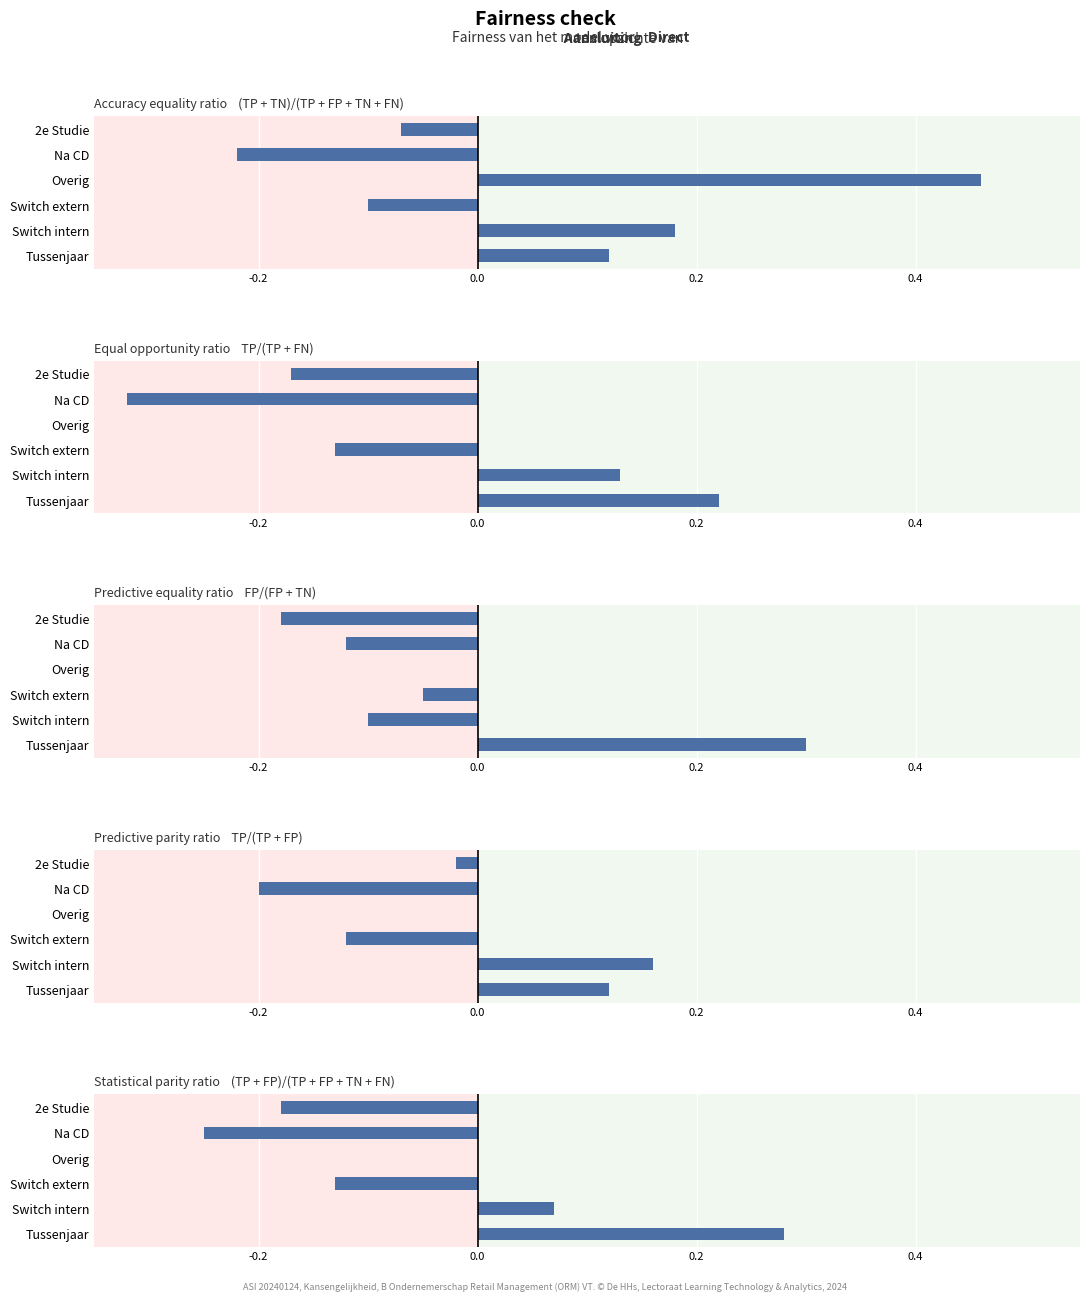

How many series are shown in this chart?

1